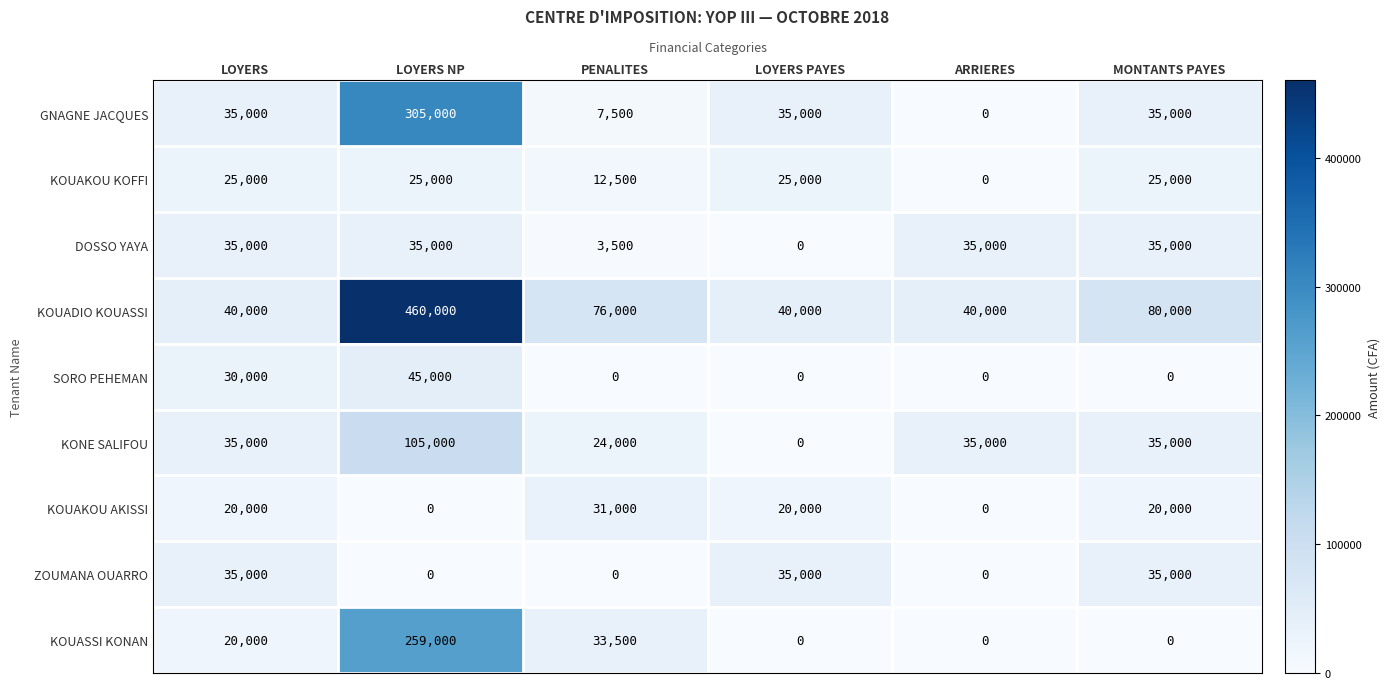

What is the maximum value shown in the chart?

460000